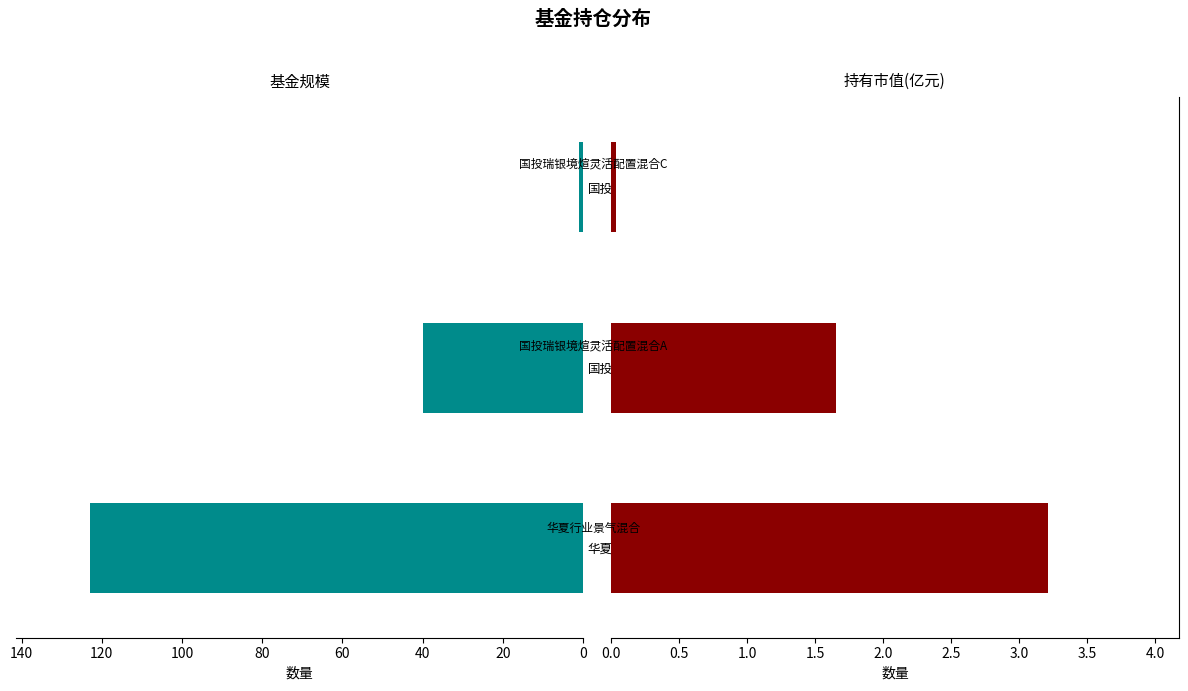

Is it true that 持有市值(亿元) equals 0.0 at 国投瑞银境煊灵活配置混合C?

True